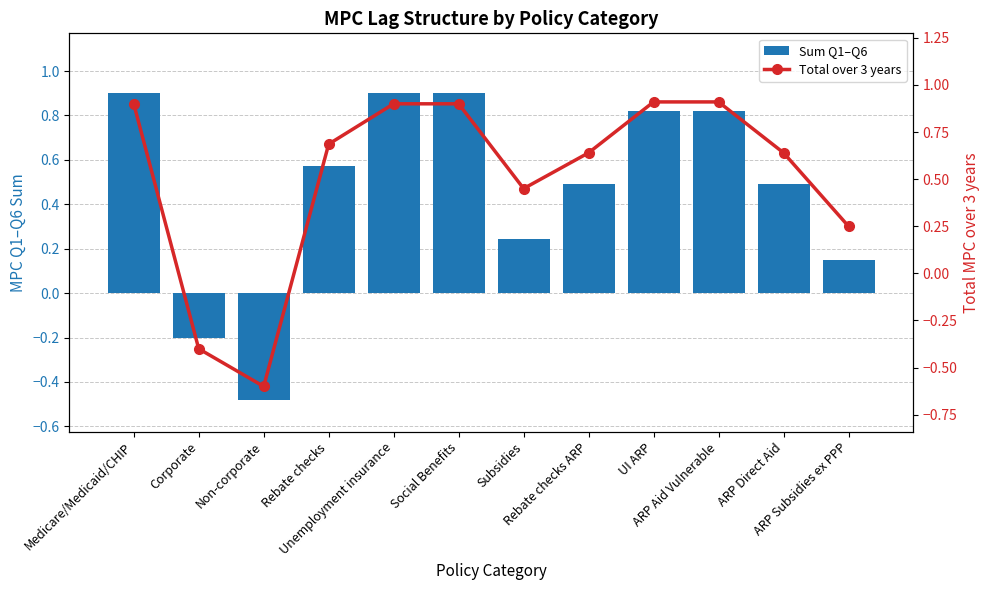

Between UI ARP and Unemployment insurance, which is larger?

Unemployment insurance